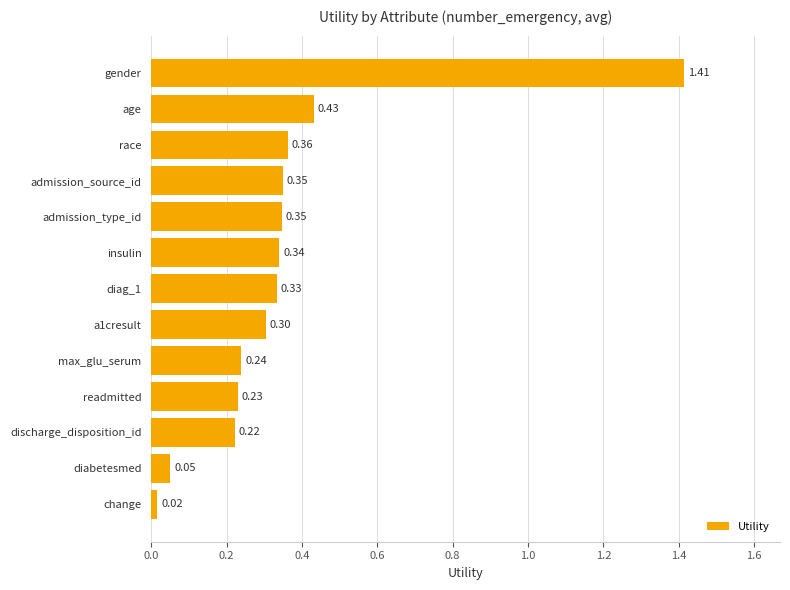

Which has a higher value, admission_source_id or change?

admission_source_id